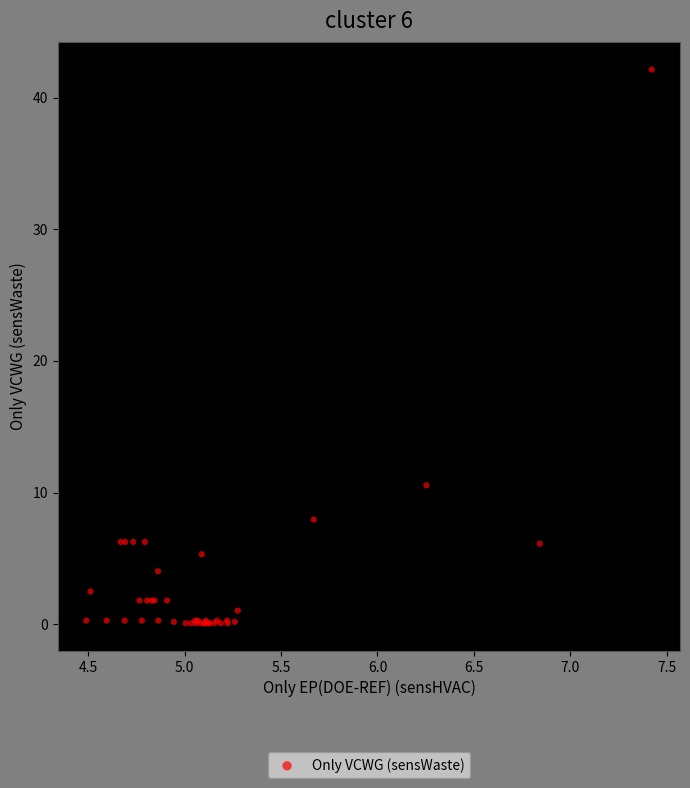

What Y value in the scatter plot is closest to 21?

10.5